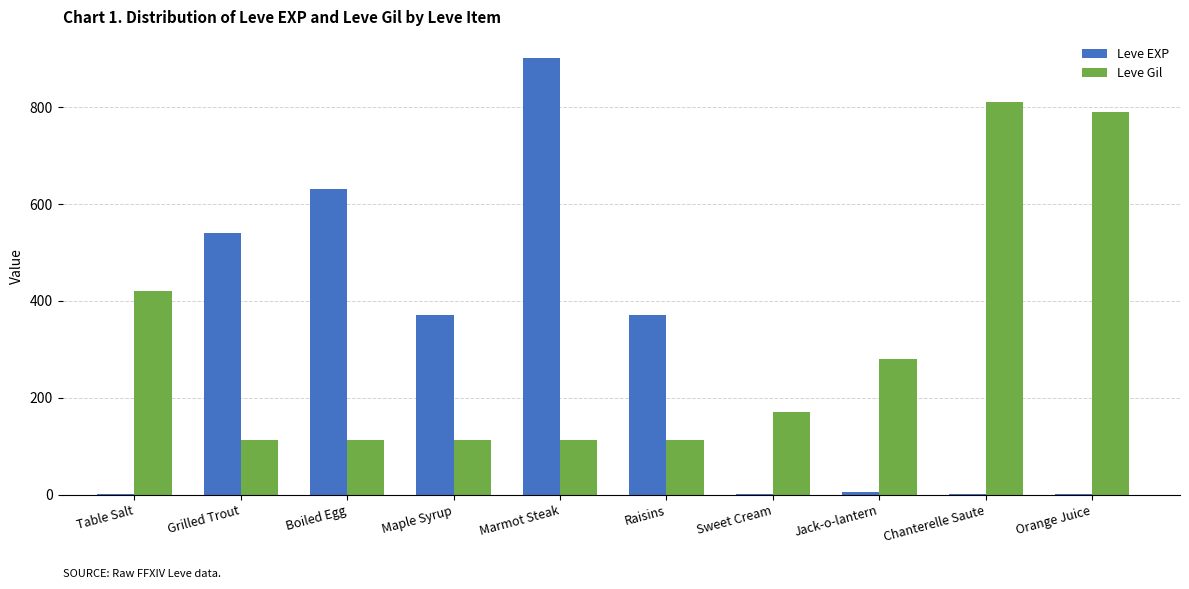

How many data points does each series have?

10